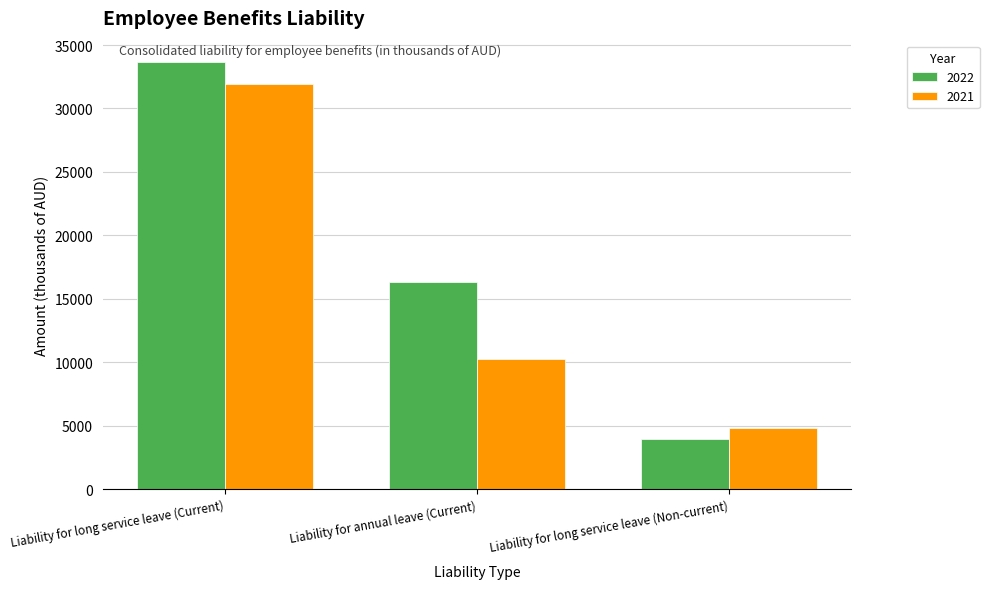

What is the spread (max minus min) of values at Liability for long service leave (Current)?

1718